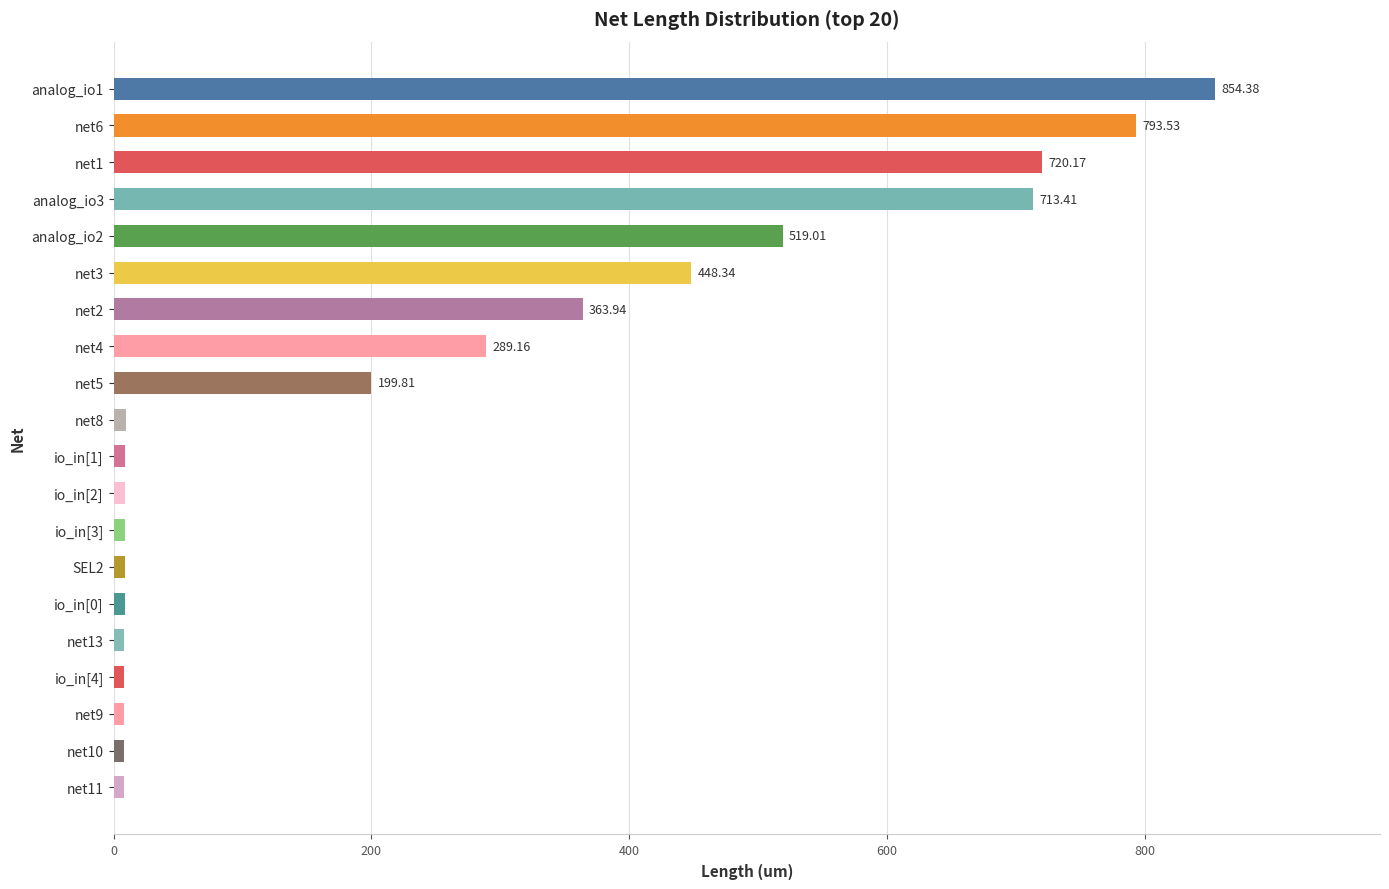

What is the difference between the second highest and second lowest values?

785.5